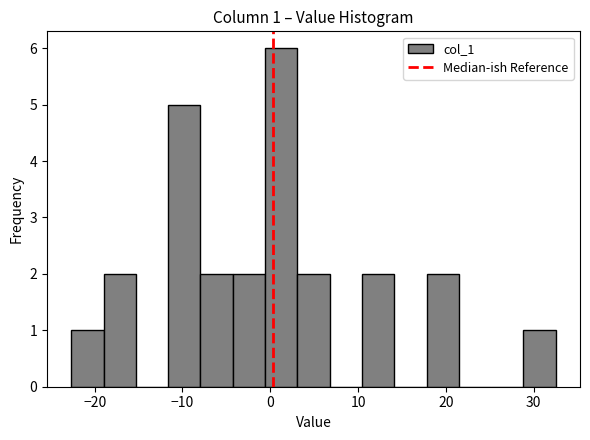

Read against the x-axis, roughly where is the centre of the tallest bar?

1